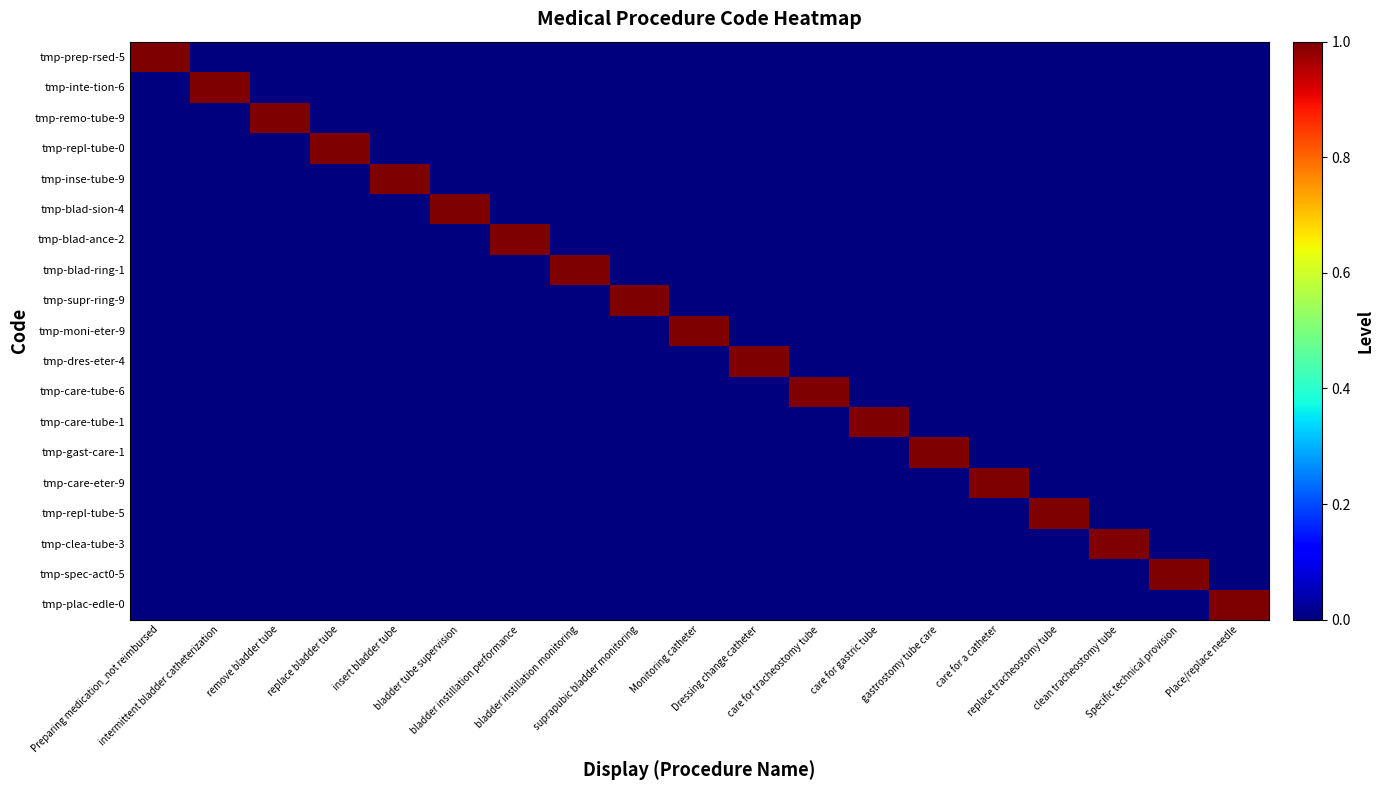

Reading left to right, list all the values displayed in this chart.

tmp-prep-rsed-5: Preparing medication_not reimbursed=1	intermittent bladder catheterization=0	remove bladder tube=0	replace bladder tube=0	insert bladder tube=0	bladder tube supervision=0	bladder instillation performance=0	bladder instillation monitoring=0	suprapubic bladder monitoring=0	Monitoring catheter=0	Dressing change catheter=0	care for tracheostomy tube=0	care for gastric tube=0	gastrostomy tube care=0	care for a catheter=0	replace tracheostomy tube=0	clean tracheostomy tube=0	Specific technical provision=0	Place/replace needle=0
tmp-inte-tion-6: Preparing medication_not reimbursed=0	intermittent bladder catheterization=1	remove bladder tube=0	replace bladder tube=0	insert bladder tube=0	bladder tube supervision=0	bladder instillation performance=0	bladder instillation monitoring=0	suprapubic bladder monitoring=0	Monitoring catheter=0	Dressing change catheter=0	care for tracheostomy tube=0	care for gastric tube=0	gastrostomy tube care=0	care for a catheter=0	replace tracheostomy tube=0	clean tracheostomy tube=0	Specific technical provision=0	Place/replace needle=0
tmp-remo-tube-9: Preparing medication_not reimbursed=0	intermittent bladder catheterization=0	remove bladder tube=1	replace bladder tube=0	insert bladder tube=0	bladder tube supervision=0	bladder instillation performance=0	bladder instillation monitoring=0	suprapubic bladder monitoring=0	Monitoring catheter=0	Dressing change catheter=0	care for tracheostomy tube=0	care for gastric tube=0	gastrostomy tube care=0	care for a catheter=0	replace tracheostomy tube=0	clean tracheostomy tube=0	Specific technical provision=0	Place/replace needle=0
tmp-repl-tube-0: Preparing medication_not reimbursed=0	intermittent bladder catheterization=0	remove bladder tube=0	replace bladder tube=1	insert bladder tube=0	bladder tube supervision=0	bladder instillation performance=0	bladder instillation monitoring=0	suprapubic bladder monitoring=0	Monitoring catheter=0	Dressing change catheter=0	care for tracheostomy tube=0	care for gastric tube=0	gastrostomy tube care=0	care for a catheter=0	replace tracheostomy tube=0	clean tracheostomy tube=0	Specific technical provision=0	Place/replace needle=0
tmp-inse-tube-9: Preparing medication_not reimbursed=0	intermittent bladder catheterization=0	remove bladder tube=0	replace bladder tube=0	insert bladder tube=1	bladder tube supervision=0	bladder instillation performance=0	bladder instillation monitoring=0	suprapubic bladder monitoring=0	Monitoring catheter=0	Dressing change catheter=0	care for tracheostomy tube=0	care for gastric tube=0	gastrostomy tube care=0	care for a catheter=0	replace tracheostomy tube=0	clean tracheostomy tube=0	Specific technical provision=0	Place/replace needle=0
tmp-blad-sion-4: Preparing medication_not reimbursed=0	intermittent bladder catheterization=0	remove bladder tube=0	replace bladder tube=0	insert bladder tube=0	bladder tube supervision=1	bladder instillation performance=0	bladder instillation monitoring=0	suprapubic bladder monitoring=0	Monitoring catheter=0	Dressing change catheter=0	care for tracheostomy tube=0	care for gastric tube=0	gastrostomy tube care=0	care for a catheter=0	replace tracheostomy tube=0	clean tracheostomy tube=0	Specific technical provision=0	Place/replace needle=0
tmp-blad-ance-2: Preparing medication_not reimbursed=0	intermittent bladder catheterization=0	remove bladder tube=0	replace bladder tube=0	insert bladder tube=0	bladder tube supervision=0	bladder instillation performance=1	bladder instillation monitoring=0	suprapubic bladder monitoring=0	Monitoring catheter=0	Dressing change catheter=0	care for tracheostomy tube=0	care for gastric tube=0	gastrostomy tube care=0	care for a catheter=0	replace tracheostomy tube=0	clean tracheostomy tube=0	Specific technical provision=0	Place/replace needle=0
tmp-blad-ring-1: Preparing medication_not reimbursed=0	intermittent bladder catheterization=0	remove bladder tube=0	replace bladder tube=0	insert bladder tube=0	bladder tube supervision=0	bladder instillation performance=0	bladder instillation monitoring=1	suprapubic bladder monitoring=0	Monitoring catheter=0	Dressing change catheter=0	care for tracheostomy tube=0	care for gastric tube=0	gastrostomy tube care=0	care for a catheter=0	replace tracheostomy tube=0	clean tracheostomy tube=0	Specific technical provision=0	Place/replace needle=0
tmp-supr-ring-9: Preparing medication_not reimbursed=0	intermittent bladder catheterization=0	remove bladder tube=0	replace bladder tube=0	insert bladder tube=0	bladder tube supervision=0	bladder instillation performance=0	bladder instillation monitoring=0	suprapubic bladder monitoring=1	Monitoring catheter=0	Dressing change catheter=0	care for tracheostomy tube=0	care for gastric tube=0	gastrostomy tube care=0	care for a catheter=0	replace tracheostomy tube=0	clean tracheostomy tube=0	Specific technical provision=0	Place/replace needle=0
tmp-moni-eter-9: Preparing medication_not reimbursed=0	intermittent bladder catheterization=0	remove bladder tube=0	replace bladder tube=0	insert bladder tube=0	bladder tube supervision=0	bladder instillation performance=0	bladder instillation monitoring=0	suprapubic bladder monitoring=0	Monitoring catheter=1	Dressing change catheter=0	care for tracheostomy tube=0	care for gastric tube=0	gastrostomy tube care=0	care for a catheter=0	replace tracheostomy tube=0	clean tracheostomy tube=0	Specific technical provision=0	Place/replace needle=0
tmp-dres-eter-4: Preparing medication_not reimbursed=0	intermittent bladder catheterization=0	remove bladder tube=0	replace bladder tube=0	insert bladder tube=0	bladder tube supervision=0	bladder instillation performance=0	bladder instillation monitoring=0	suprapubic bladder monitoring=0	Monitoring catheter=0	Dressing change catheter=1	care for tracheostomy tube=0	care for gastric tube=0	gastrostomy tube care=0	care for a catheter=0	replace tracheostomy tube=0	clean tracheostomy tube=0	Specific technical provision=0	Place/replace needle=0
tmp-care-tube-6: Preparing medication_not reimbursed=0	intermittent bladder catheterization=0	remove bladder tube=0	replace bladder tube=0	insert bladder tube=0	bladder tube supervision=0	bladder instillation performance=0	bladder instillation monitoring=0	suprapubic bladder monitoring=0	Monitoring catheter=0	Dressing change catheter=0	care for tracheostomy tube=1	care for gastric tube=0	gastrostomy tube care=0	care for a catheter=0	replace tracheostomy tube=0	clean tracheostomy tube=0	Specific technical provision=0	Place/replace needle=0
tmp-care-tube-1: Preparing medication_not reimbursed=0	intermittent bladder catheterization=0	remove bladder tube=0	replace bladder tube=0	insert bladder tube=0	bladder tube supervision=0	bladder instillation performance=0	bladder instillation monitoring=0	suprapubic bladder monitoring=0	Monitoring catheter=0	Dressing change catheter=0	care for tracheostomy tube=0	care for gastric tube=1	gastrostomy tube care=0	care for a catheter=0	replace tracheostomy tube=0	clean tracheostomy tube=0	Specific technical provision=0	Place/replace needle=0
tmp-gast-care-1: Preparing medication_not reimbursed=0	intermittent bladder catheterization=0	remove bladder tube=0	replace bladder tube=0	insert bladder tube=0	bladder tube supervision=0	bladder instillation performance=0	bladder instillation monitoring=0	suprapubic bladder monitoring=0	Monitoring catheter=0	Dressing change catheter=0	care for tracheostomy tube=0	care for gastric tube=0	gastrostomy tube care=1	care for a catheter=0	replace tracheostomy tube=0	clean tracheostomy tube=0	Specific technical provision=0	Place/replace needle=0
tmp-care-eter-9: Preparing medication_not reimbursed=0	intermittent bladder catheterization=0	remove bladder tube=0	replace bladder tube=0	insert bladder tube=0	bladder tube supervision=0	bladder instillation performance=0	bladder instillation monitoring=0	suprapubic bladder monitoring=0	Monitoring catheter=0	Dressing change catheter=0	care for tracheostomy tube=0	care for gastric tube=0	gastrostomy tube care=0	care for a catheter=1	replace tracheostomy tube=0	clean tracheostomy tube=0	Specific technical provision=0	Place/replace needle=0
tmp-repl-tube-5: Preparing medication_not reimbursed=0	intermittent bladder catheterization=0	remove bladder tube=0	replace bladder tube=0	insert bladder tube=0	bladder tube supervision=0	bladder instillation performance=0	bladder instillation monitoring=0	suprapubic bladder monitoring=0	Monitoring catheter=0	Dressing change catheter=0	care for tracheostomy tube=0	care for gastric tube=0	gastrostomy tube care=0	care for a catheter=0	replace tracheostomy tube=1	clean tracheostomy tube=0	Specific technical provision=0	Place/replace needle=0
tmp-clea-tube-3: Preparing medication_not reimbursed=0	intermittent bladder catheterization=0	remove bladder tube=0	replace bladder tube=0	insert bladder tube=0	bladder tube supervision=0	bladder instillation performance=0	bladder instillation monitoring=0	suprapubic bladder monitoring=0	Monitoring catheter=0	Dressing change catheter=0	care for tracheostomy tube=0	care for gastric tube=0	gastrostomy tube care=0	care for a catheter=0	replace tracheostomy tube=0	clean tracheostomy tube=1	Specific technical provision=0	Place/replace needle=0
tmp-spec-act0-5: Preparing medication_not reimbursed=0	intermittent bladder catheterization=0	remove bladder tube=0	replace bladder tube=0	insert bladder tube=0	bladder tube supervision=0	bladder instillation performance=0	bladder instillation monitoring=0	suprapubic bladder monitoring=0	Monitoring catheter=0	Dressing change catheter=0	care for tracheostomy tube=0	care for gastric tube=0	gastrostomy tube care=0	care for a catheter=0	replace tracheostomy tube=0	clean tracheostomy tube=0	Specific technical provision=1	Place/replace needle=0
tmp-plac-edle-0: Preparing medication_not reimbursed=0	intermittent bladder catheterization=0	remove bladder tube=0	replace bladder tube=0	insert bladder tube=0	bladder tube supervision=0	bladder instillation performance=0	bladder instillation monitoring=0	suprapubic bladder monitoring=0	Monitoring catheter=0	Dressing change catheter=0	care for tracheostomy tube=0	care for gastric tube=0	gastrostomy tube care=0	care for a catheter=0	replace tracheostomy tube=0	clean tracheostomy tube=0	Specific technical provision=0	Place/replace needle=1